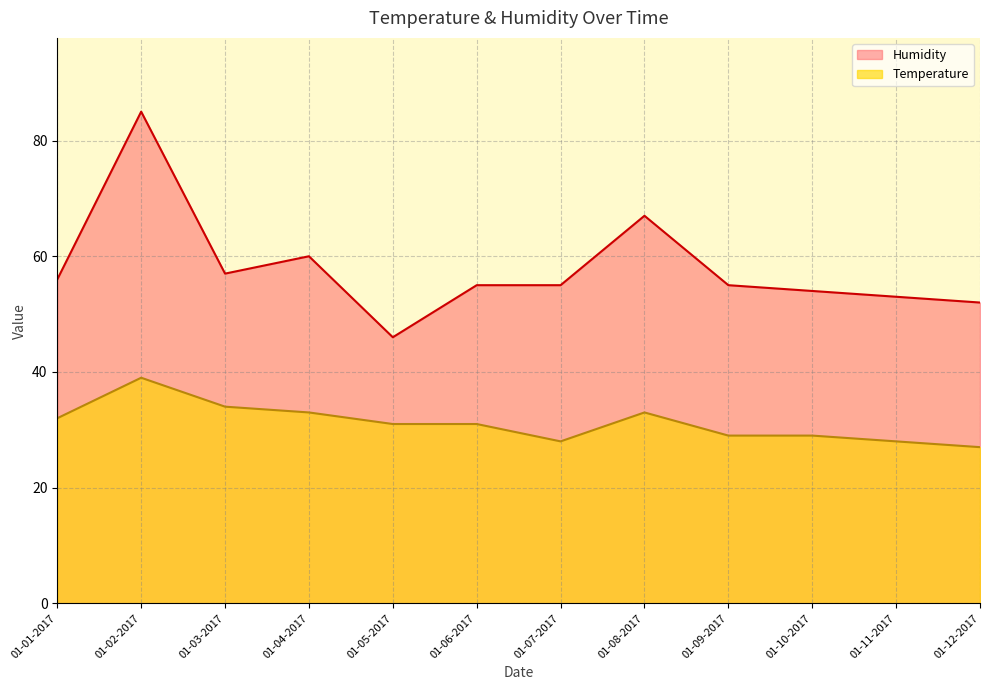

How many data points in Humidity are less than 55?

4